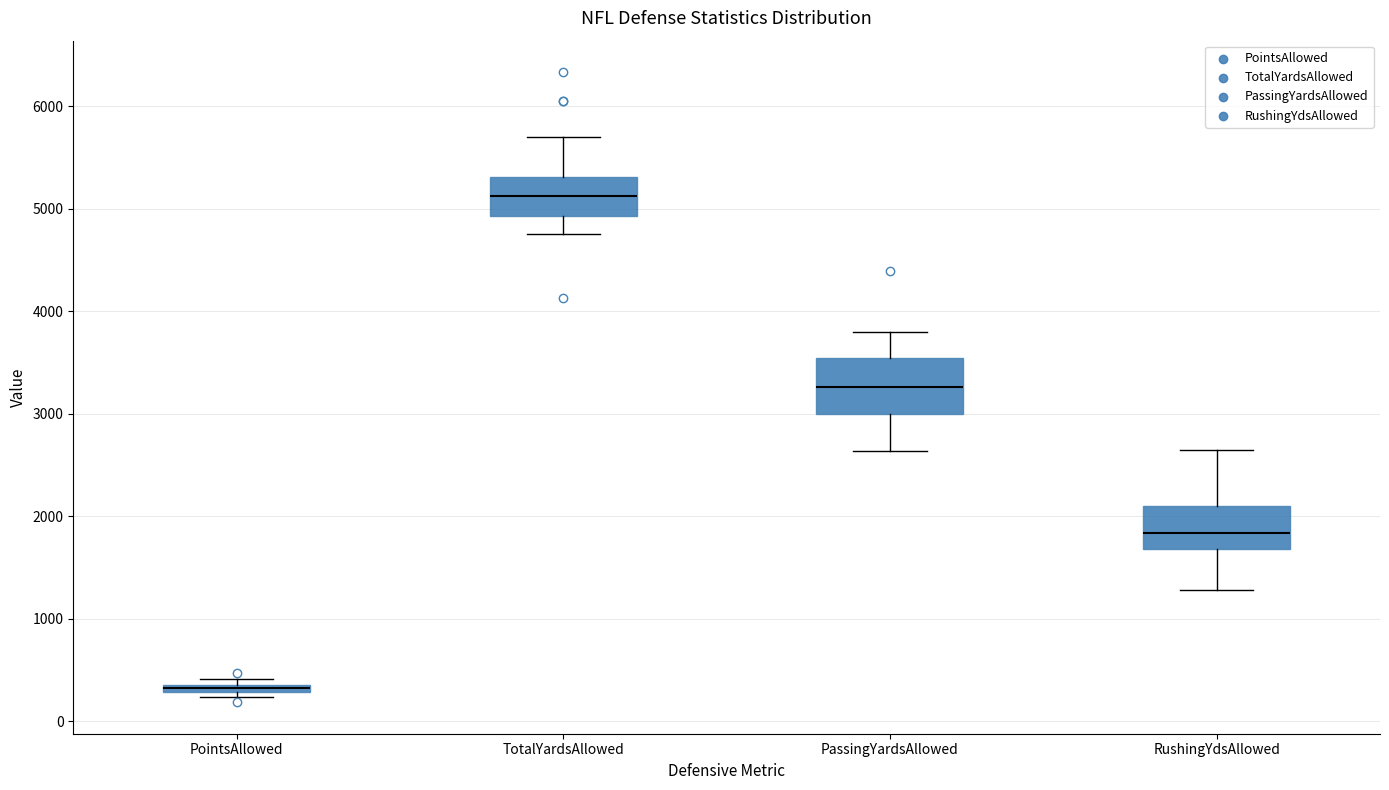

Which box has the lowest median line?

PointsAllowed